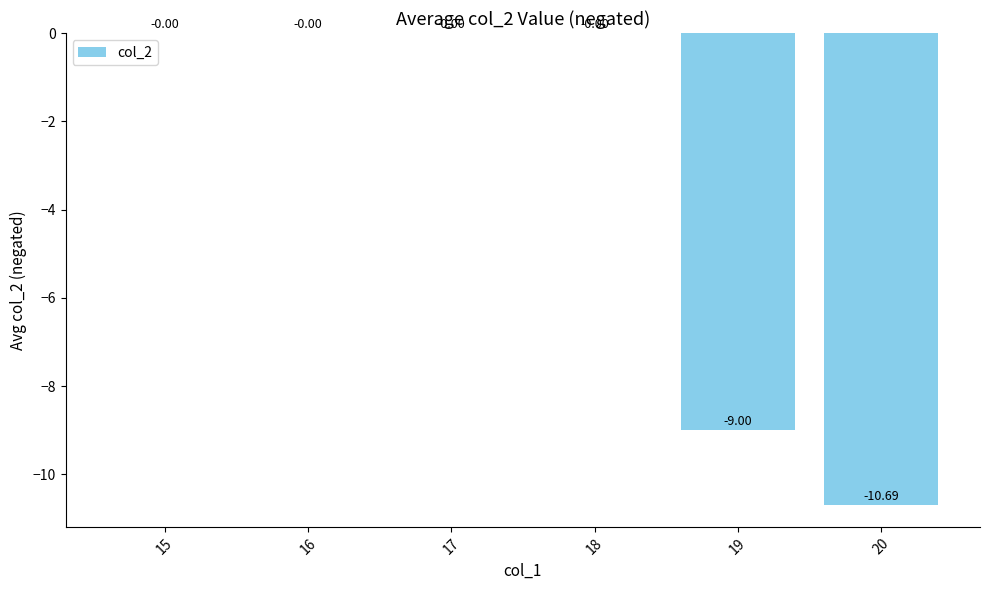

What is the sum of all values?

-19.7